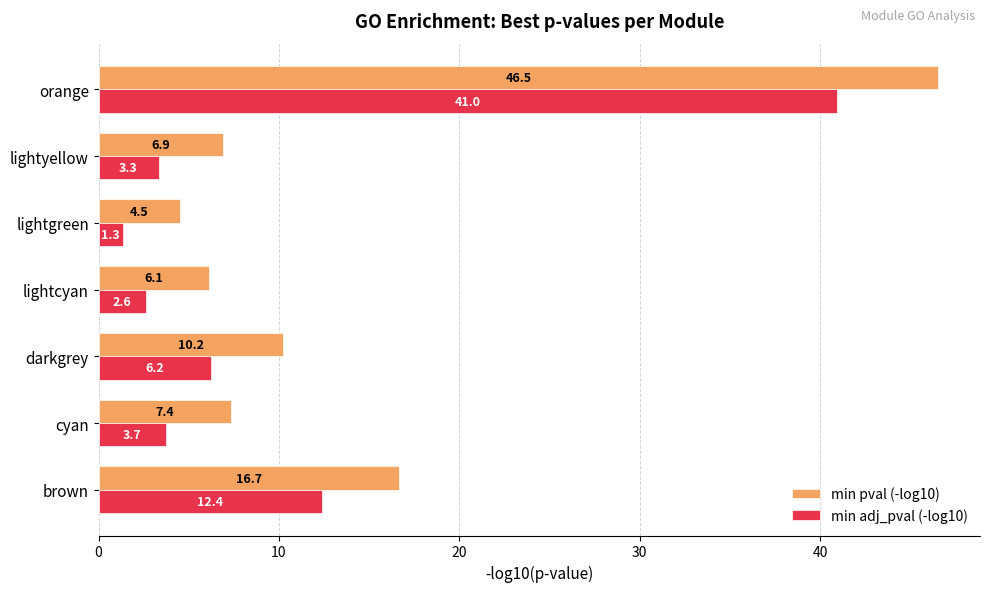

What are all the series names shown in the legend?

min pval (-log10), min adj_pval (-log10)